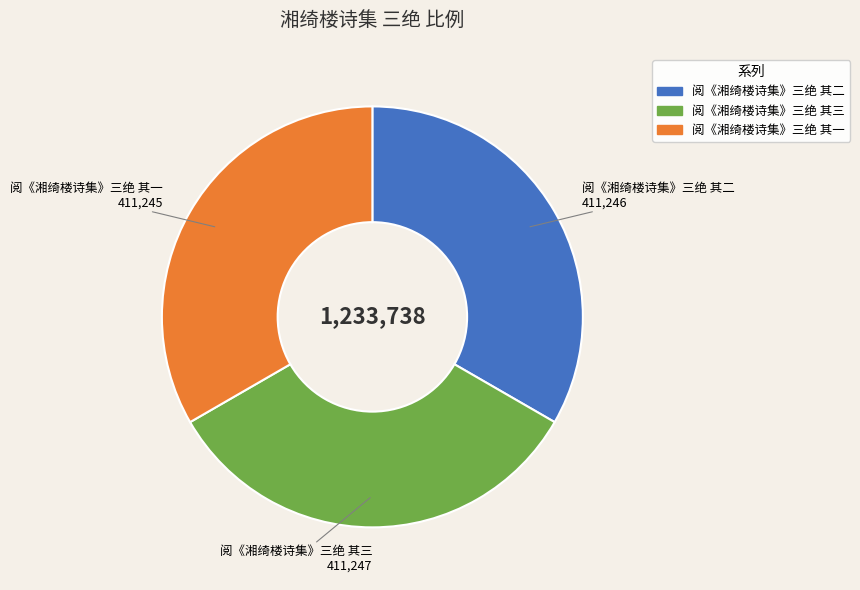

Does any single category account for the majority?

No